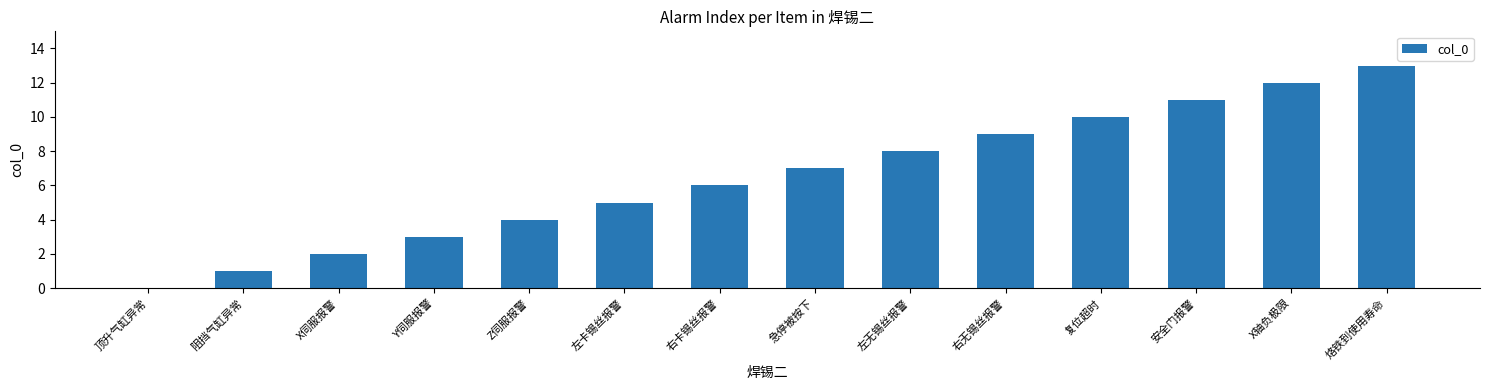

Reading left to right, extract all data points from this chart.

顶升气缸异常=0	阻挡气缸异常=1	X伺服报警=2	Y伺服报警=3	Z伺服报警=4	左卡锡丝报警=5	右卡锡丝报警=6	急停被按下=7	左无锡丝报警=8	右无锡丝报警=9	复位超时=10	安全门报警=11	X轴负极限=12	烙铁到使用寿命=13